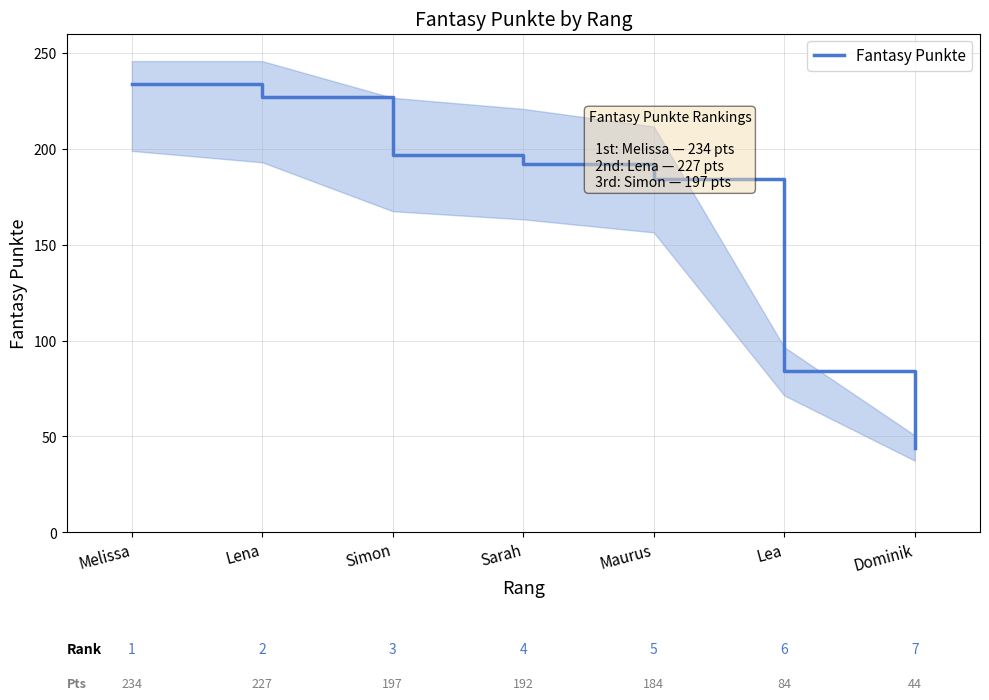

The chart shows a value of 84 at Lea. True or false?

True